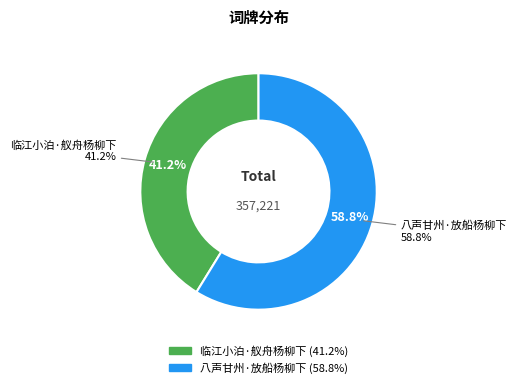

Which slice is the smallest?

临江小泊·舣舟杨柳下